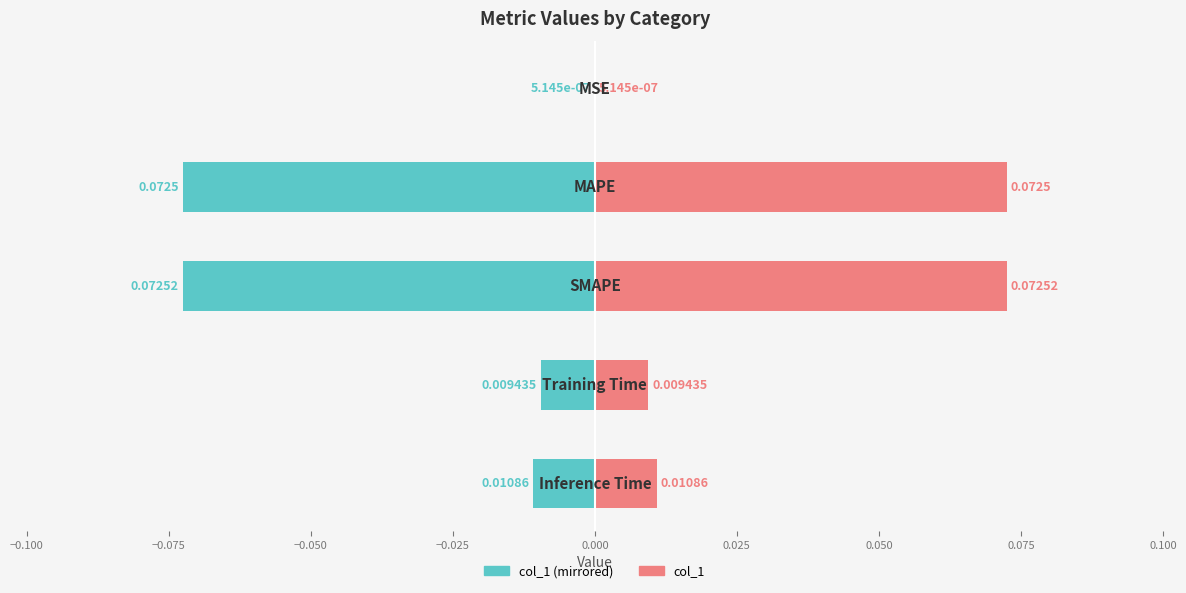

Does the chart contain any negative values?

Yes